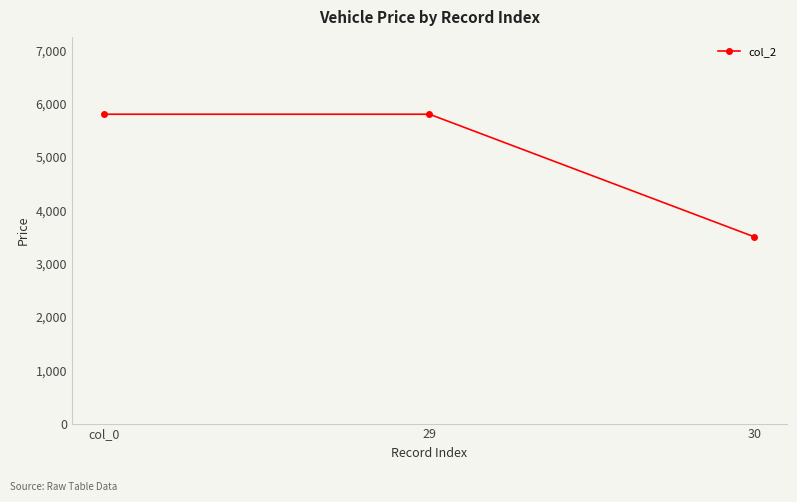

How many values are between 3500 and 5800?

3